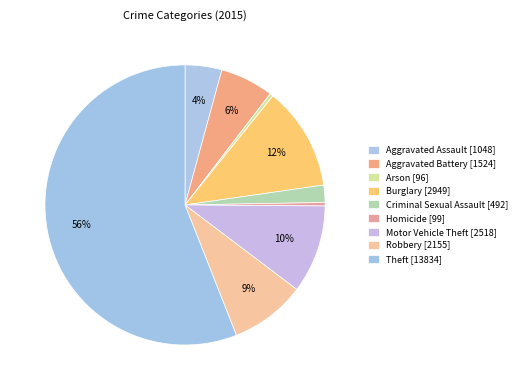

What percentage is the Aggravated Battery slice, to the nearest percent?

6%